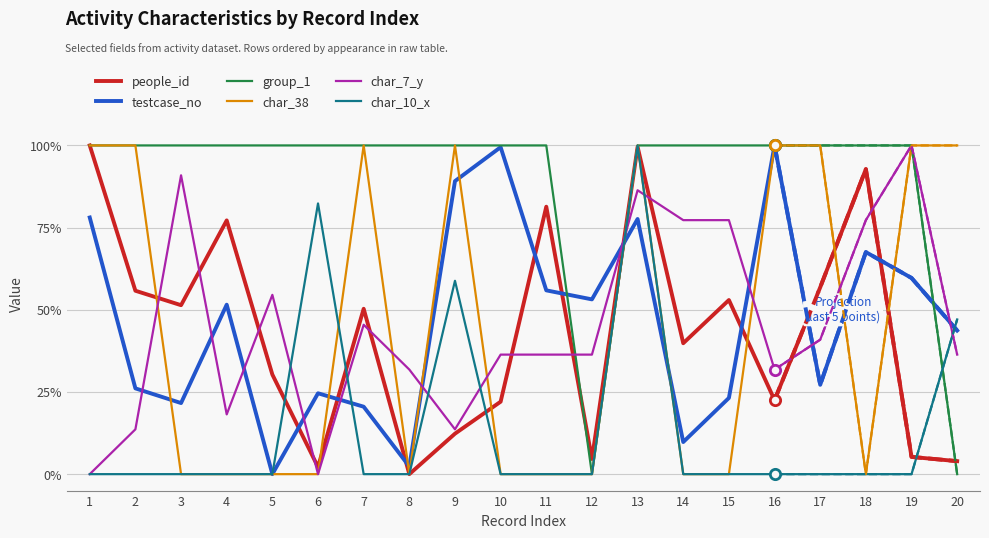

Which series reaches the minimum Y coordinate?

people_id